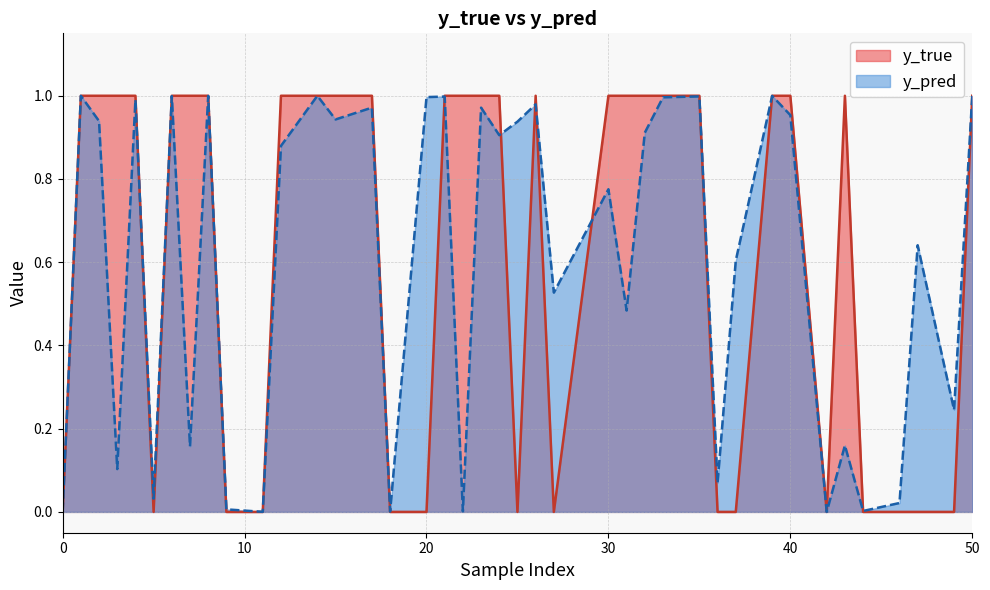

The y_pred series shows 0.9 at 24. True or false?

True